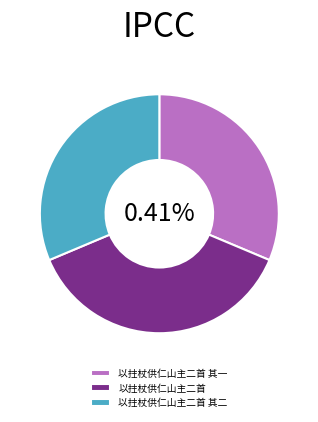

Which category has the biggest portion of the pie?

以拄杖供仁山主二首